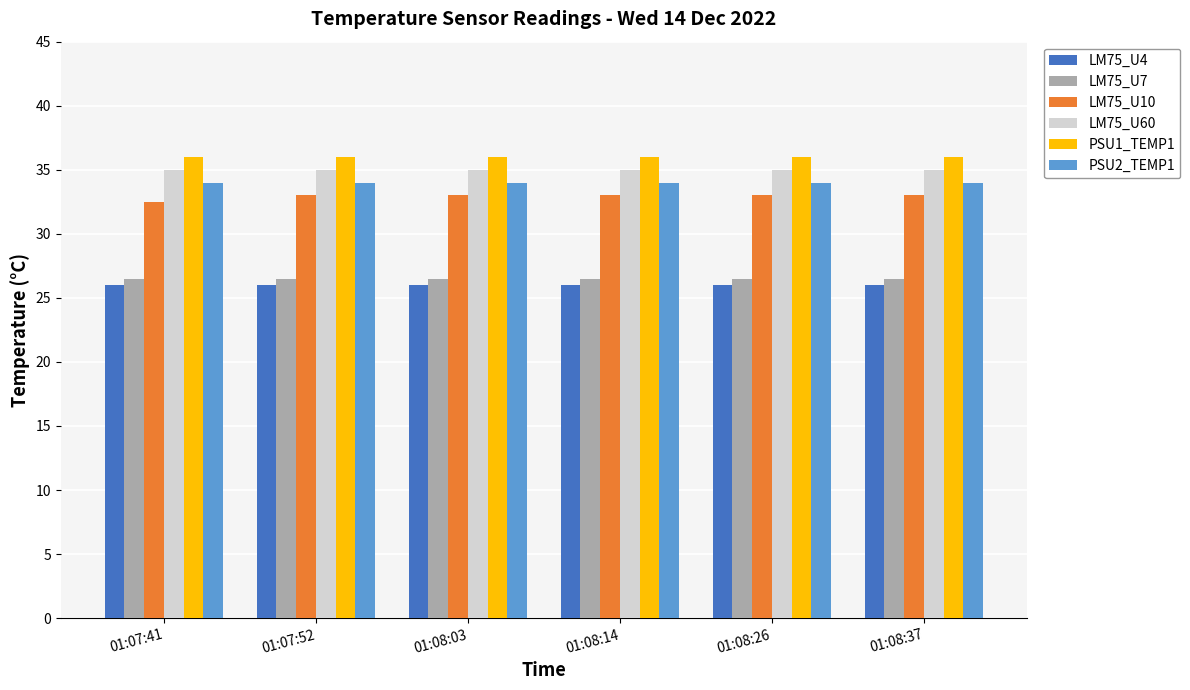

The value of LM75_U10 at 01:07:52 is 33.0. True or false?

True